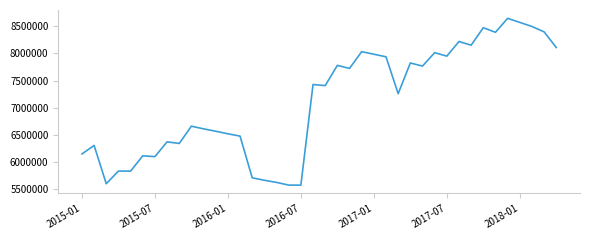

What is the difference between the maximum and minimum values?

3068605